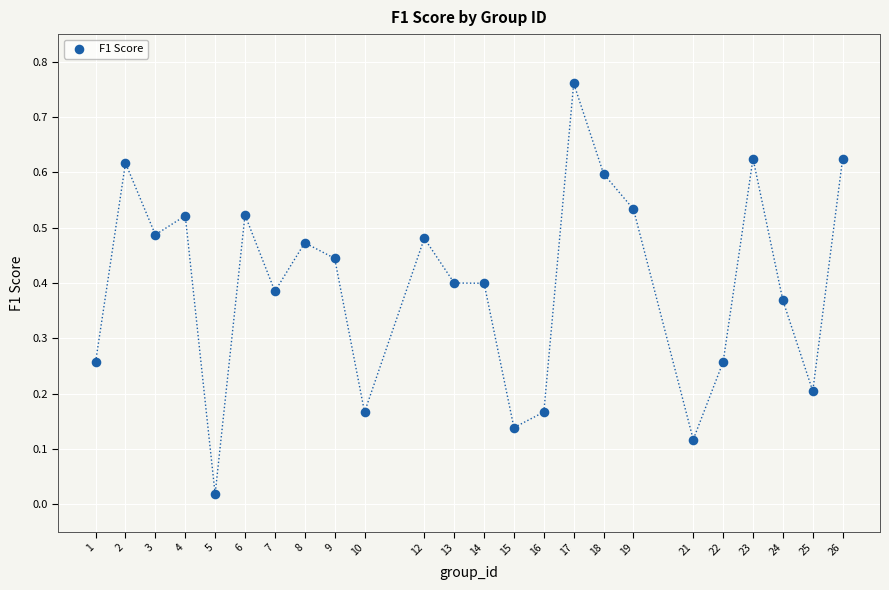

What is the range of X values (max minus min)?

25.0